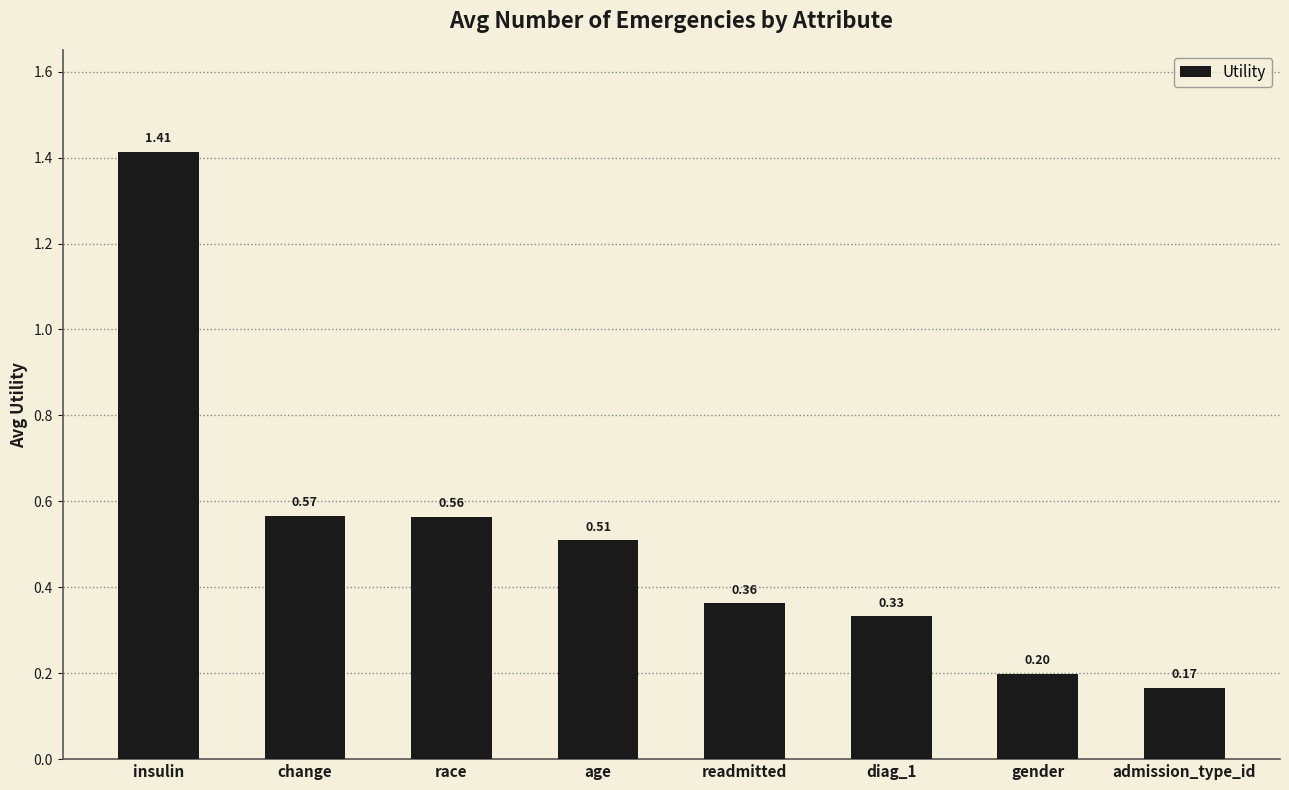

Does the chart contain any negative values?

No